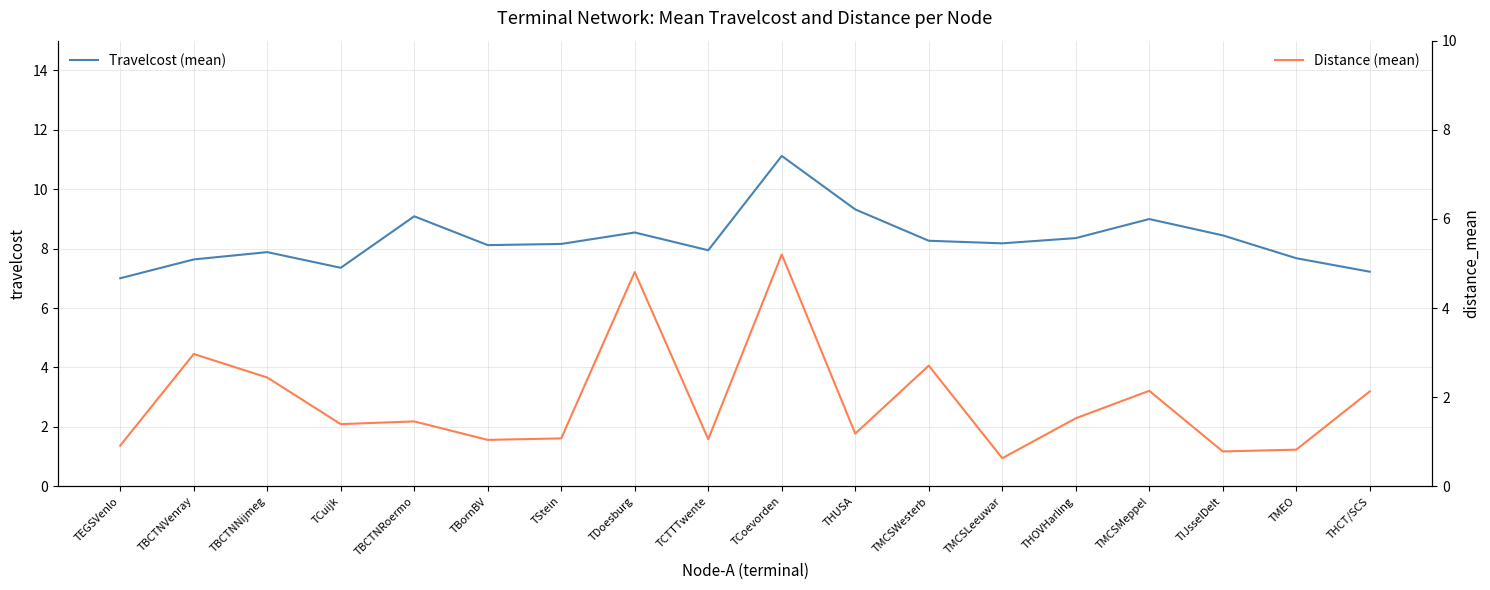

Between TDoesburg and TIJsselDelt, which series saw the biggest shift?

Distance (mean)